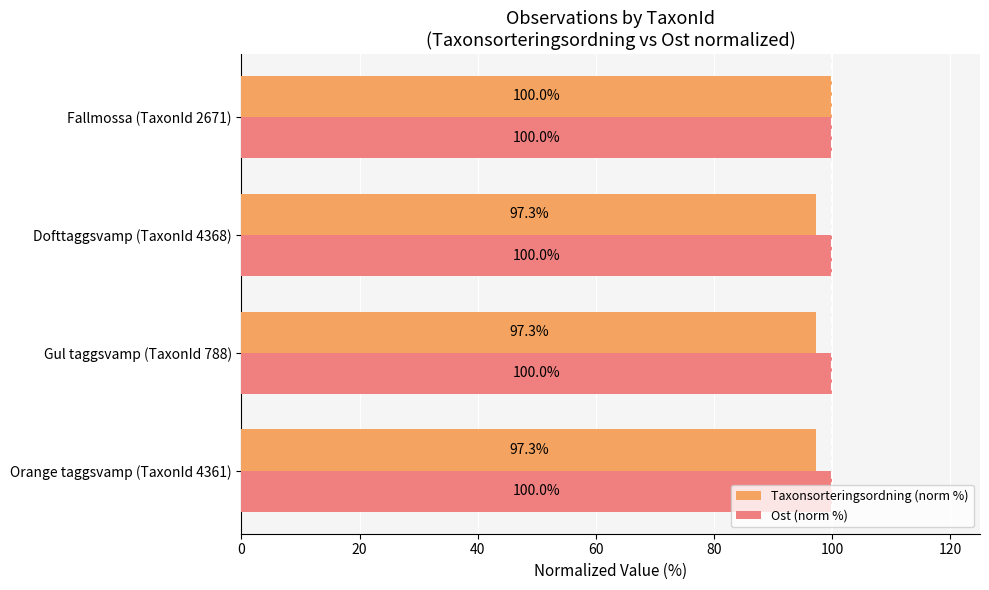

At which category is the sum across all series the highest?

Fallmossa (TaxonId 2671)